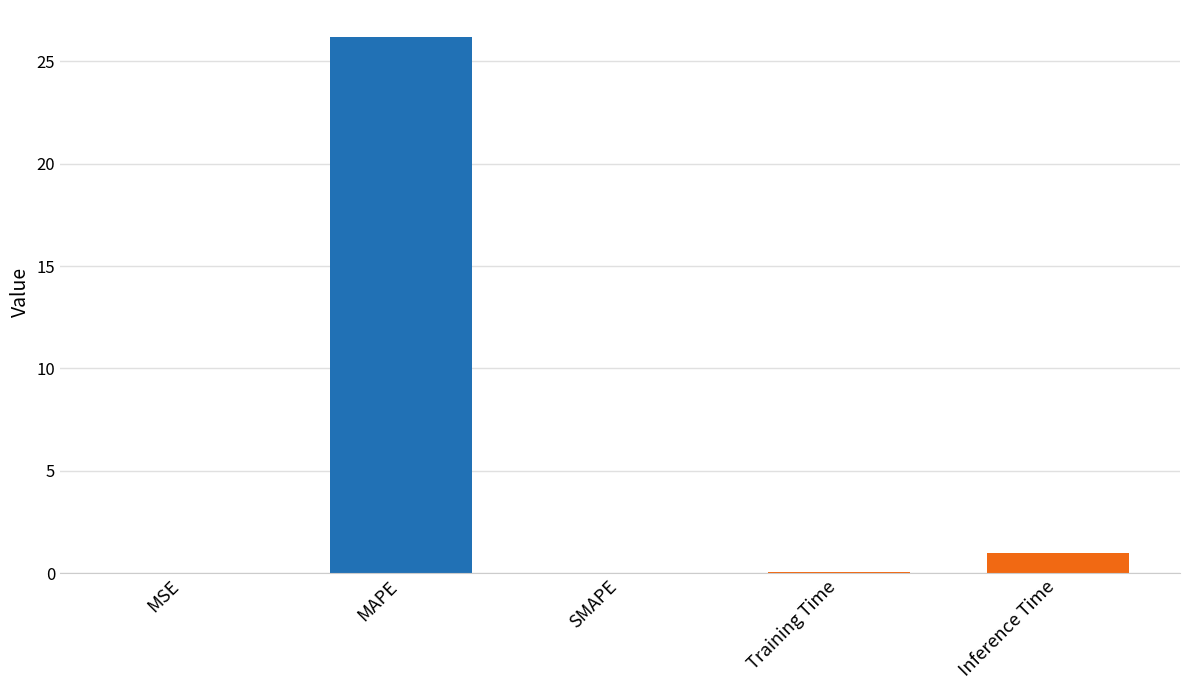

At which label is the value closest to 13?

Inference Time